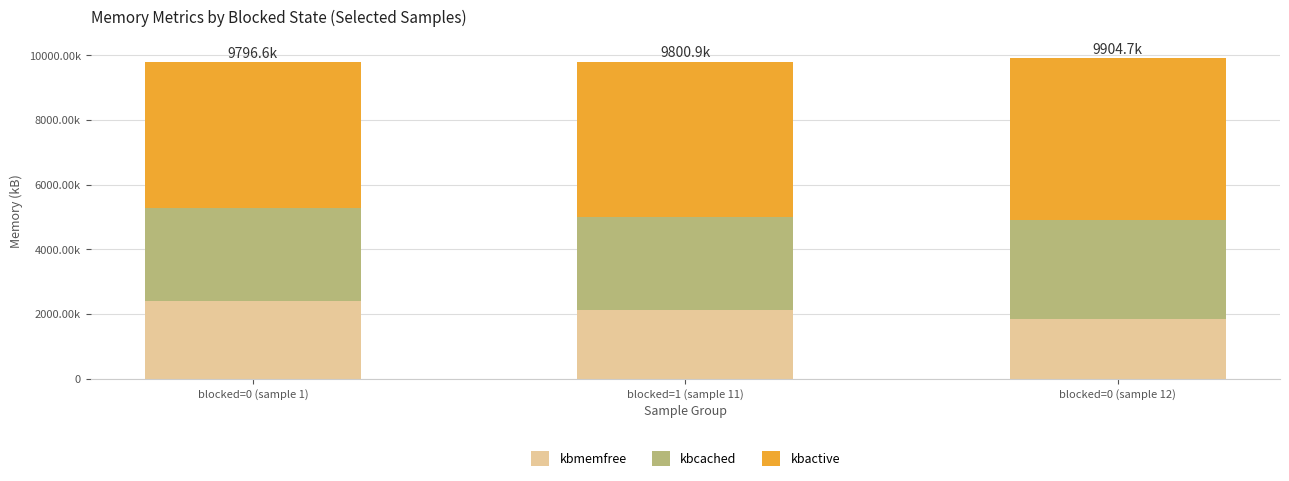

Are the bars grouped side by side (vs. stacked)?

No